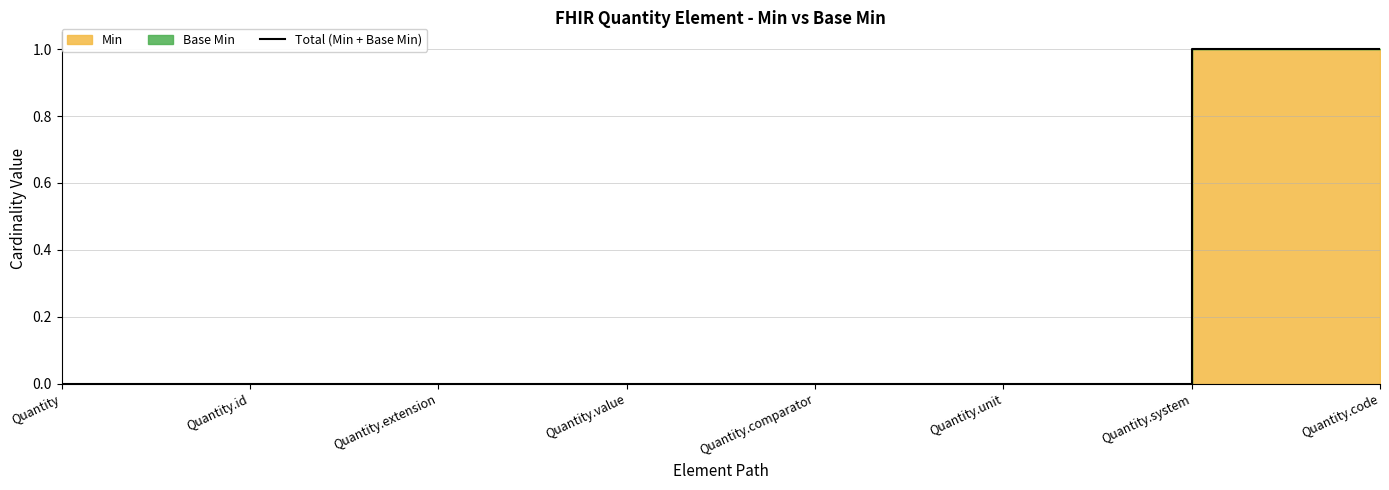

Does the chart display data point markers on the line(s)?

No